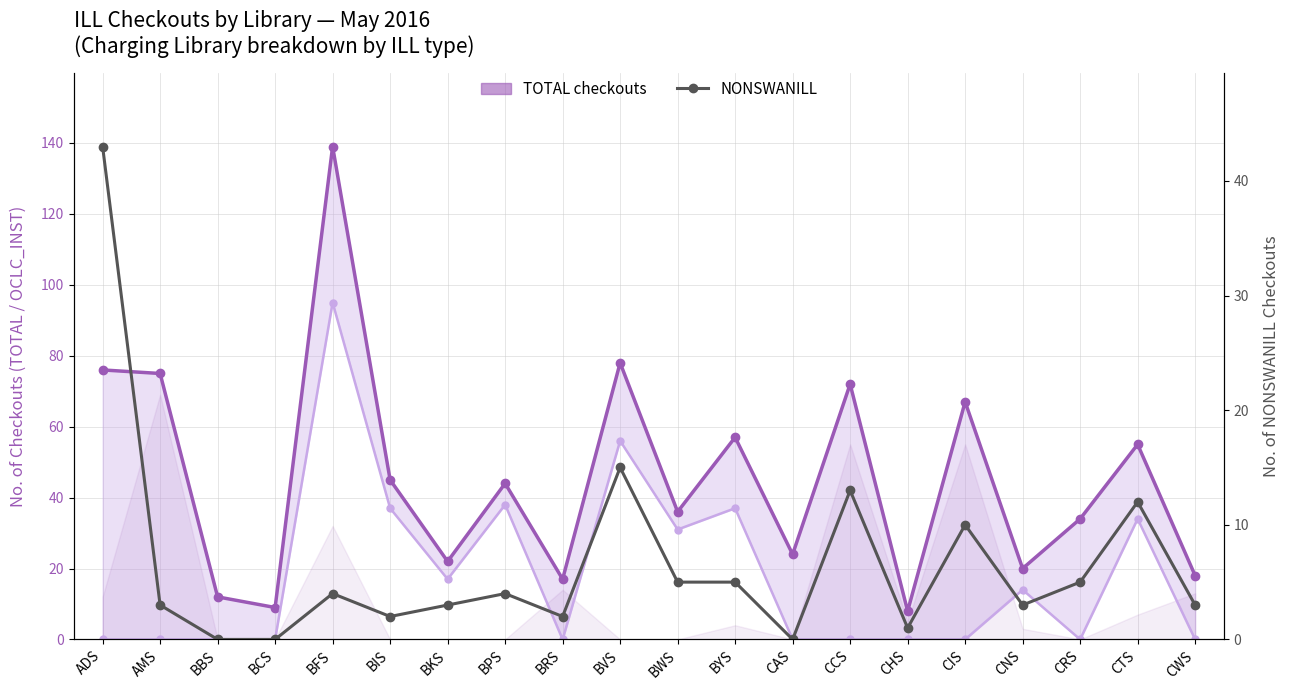

Where does the TOTAL checkouts series first go above 44?

ADS